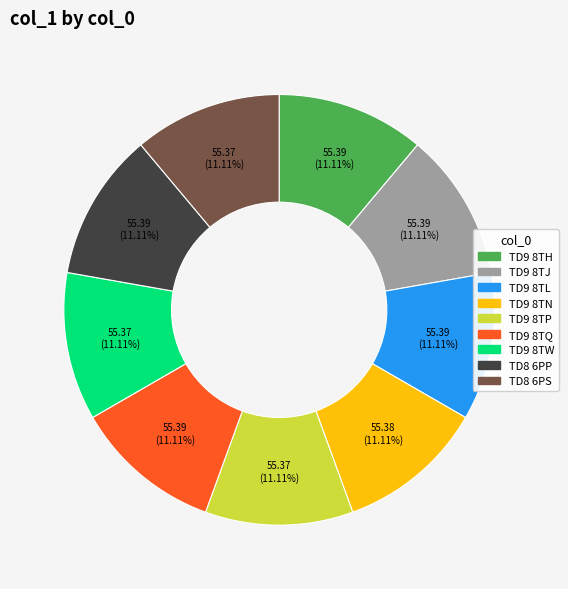

Is TD8 6PS the majority of the pie?

No